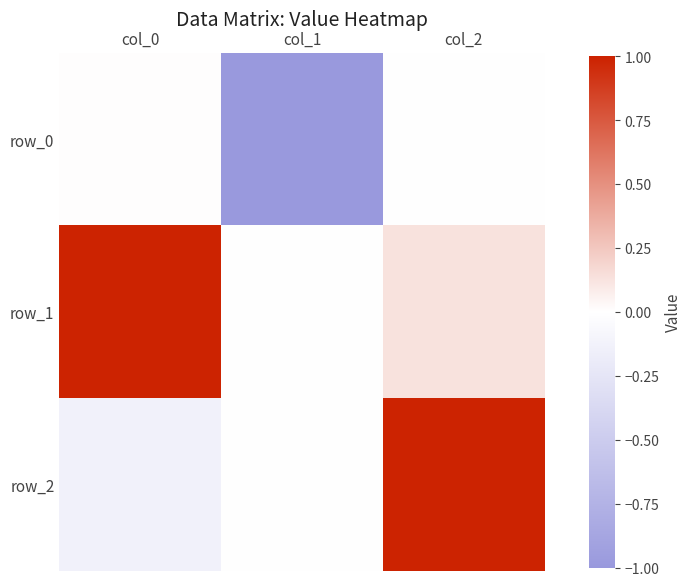

The value of row_0 at col_2 is -0.0. True or false?

False